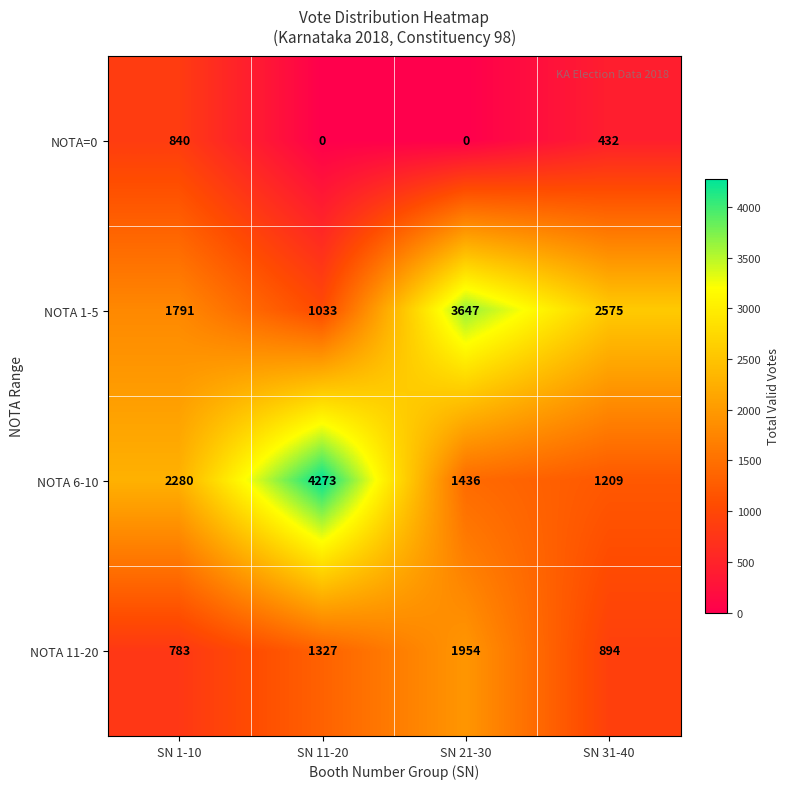

Reading left to right, list all the values displayed in this chart.

NOTA=0: SN 1-10=840	SN 11-20=0	SN 21-30=0	SN 31-40=432
NOTA 1-5: SN 1-10=1791	SN 11-20=1033	SN 21-30=3647	SN 31-40=2575
NOTA 6-10: SN 1-10=2280	SN 11-20=4273	SN 21-30=1436	SN 31-40=1209
NOTA 11-20: SN 1-10=783	SN 11-20=1327	SN 21-30=1954	SN 31-40=894